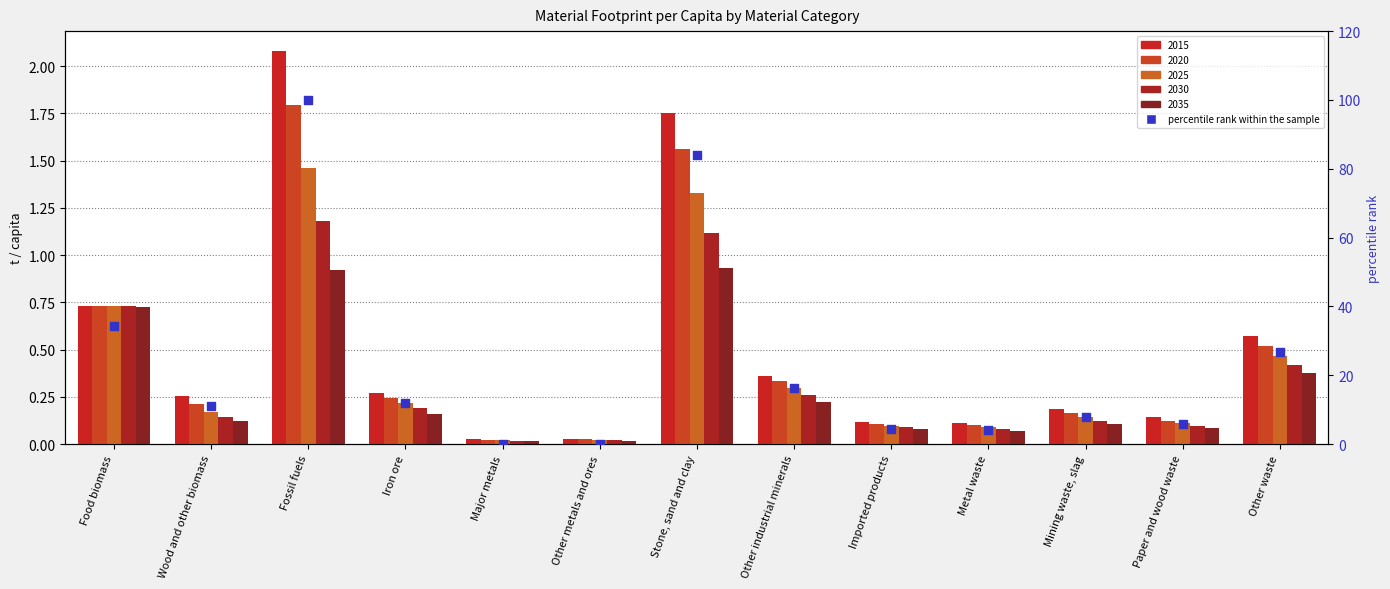

Which has a higher value, Food biomass or Other waste?

Food biomass